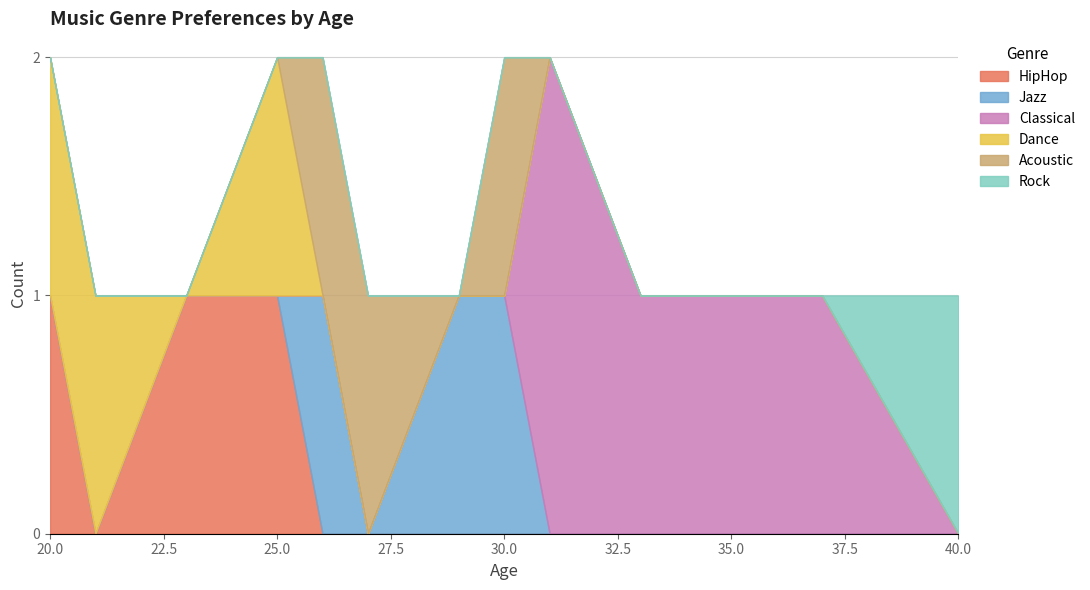

The HipHop series shows 1 at 20.0. True or false?

True